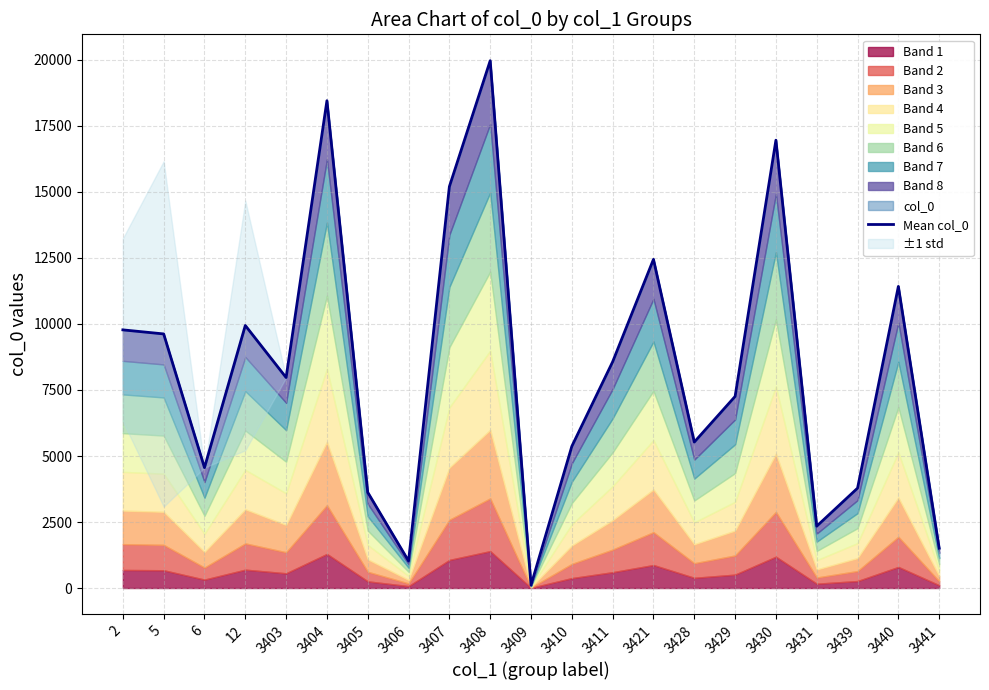

Where is the data nearest to the value 10038?

12